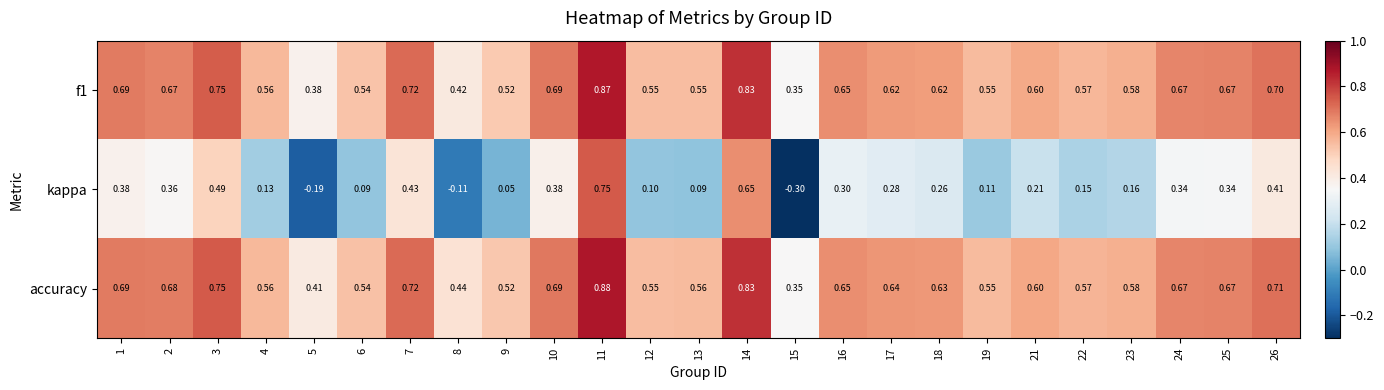

Count the number of data series in this chart.

3